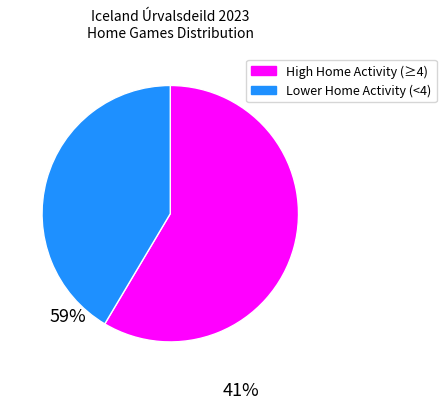

Is there a majority slice in this chart?

Yes